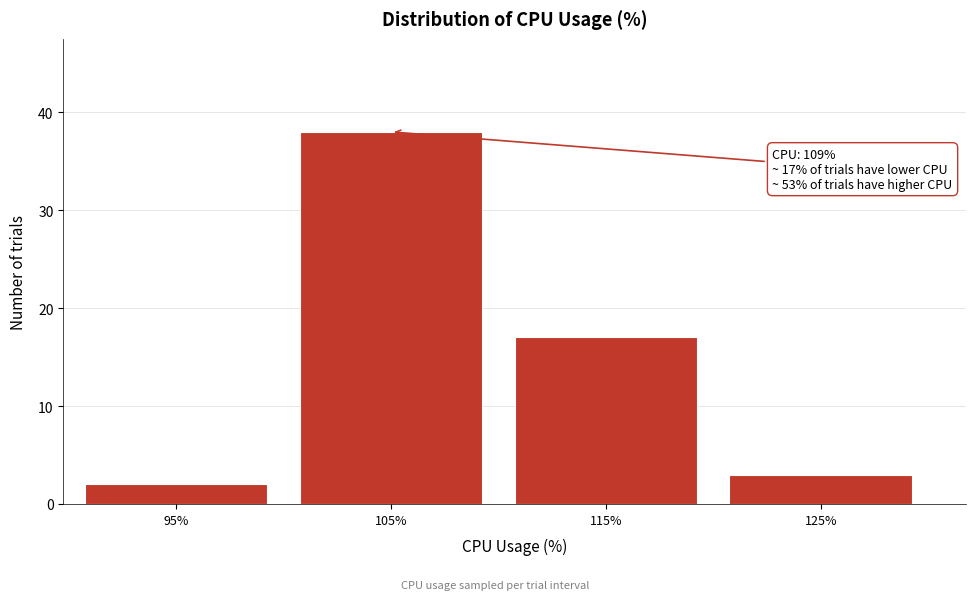

Reading left to right, transcribe all the data shown in this chart.

2	38	17	3